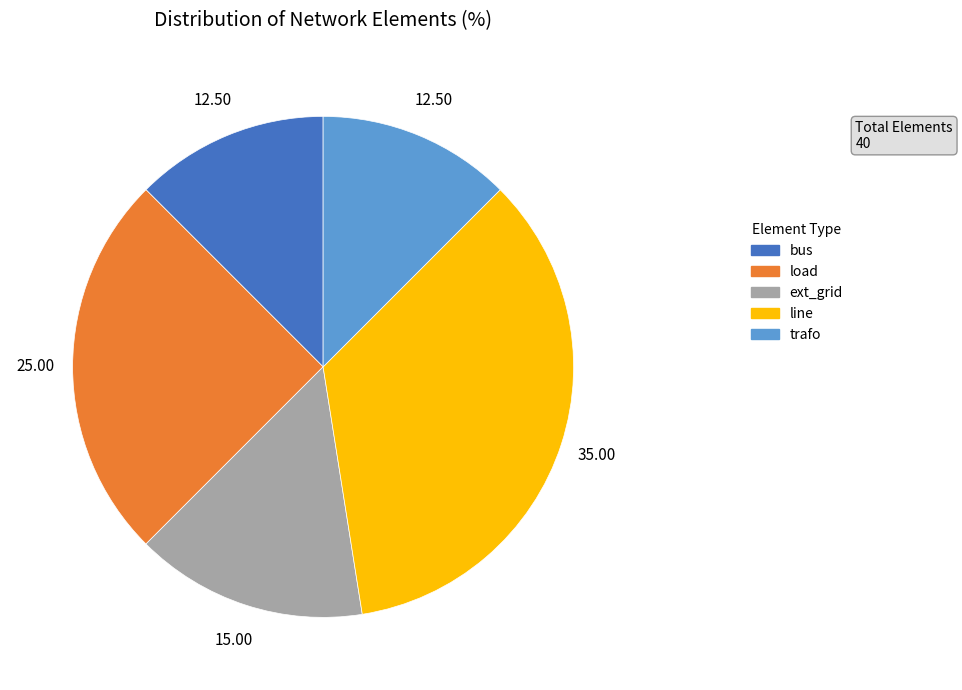

Is there any slice that represents more than half of the pie?

No